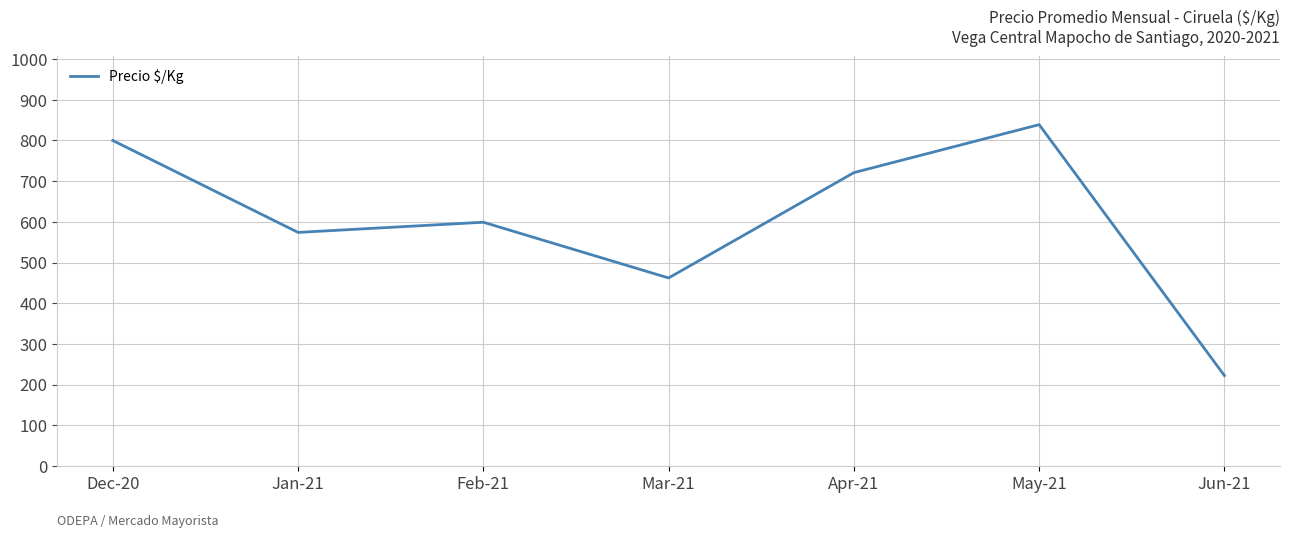

Reading right to left, list all the values displayed in this chart.

222	839	721	462	599	574	800